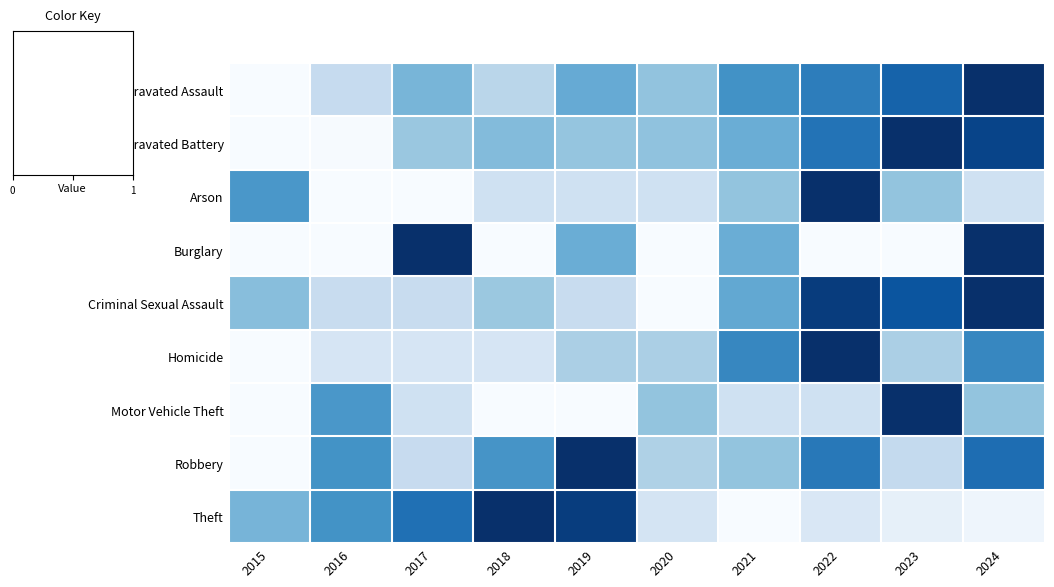

Which has a higher value, 2018 or 2022?

2022